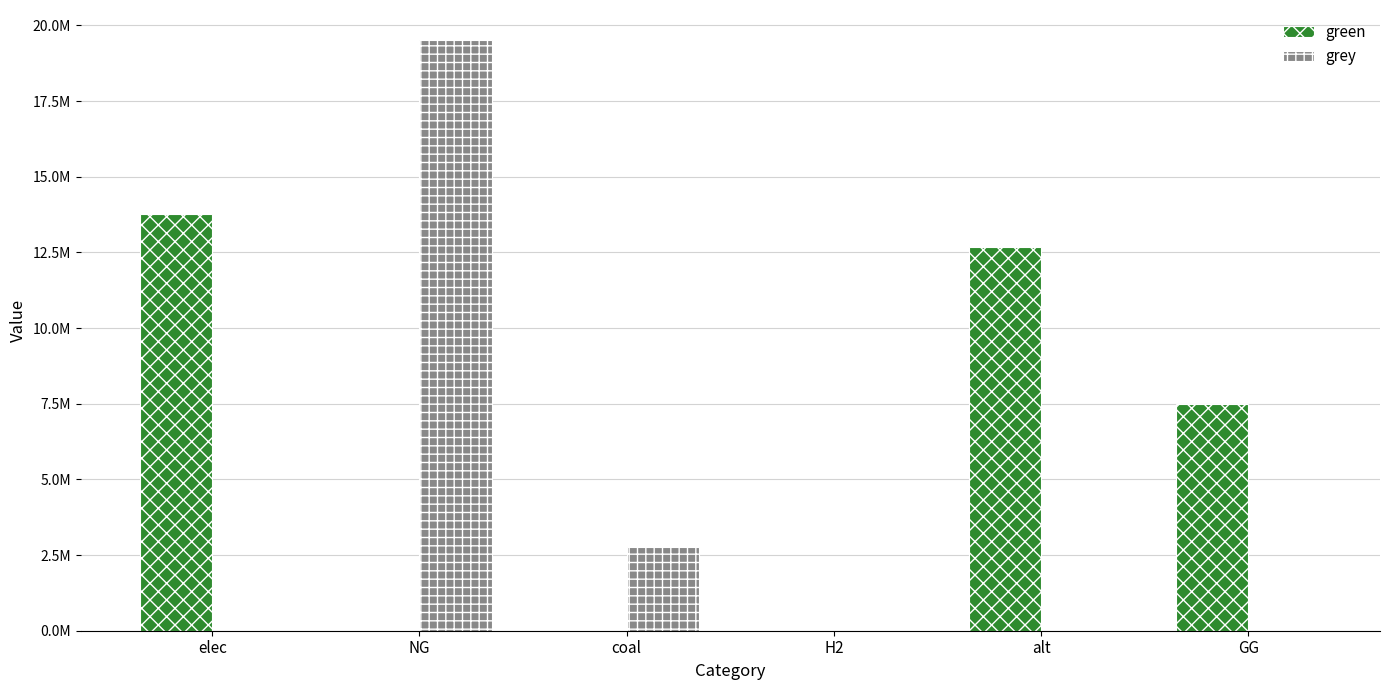

Are the bars grouped side by side (vs. stacked)?

Yes